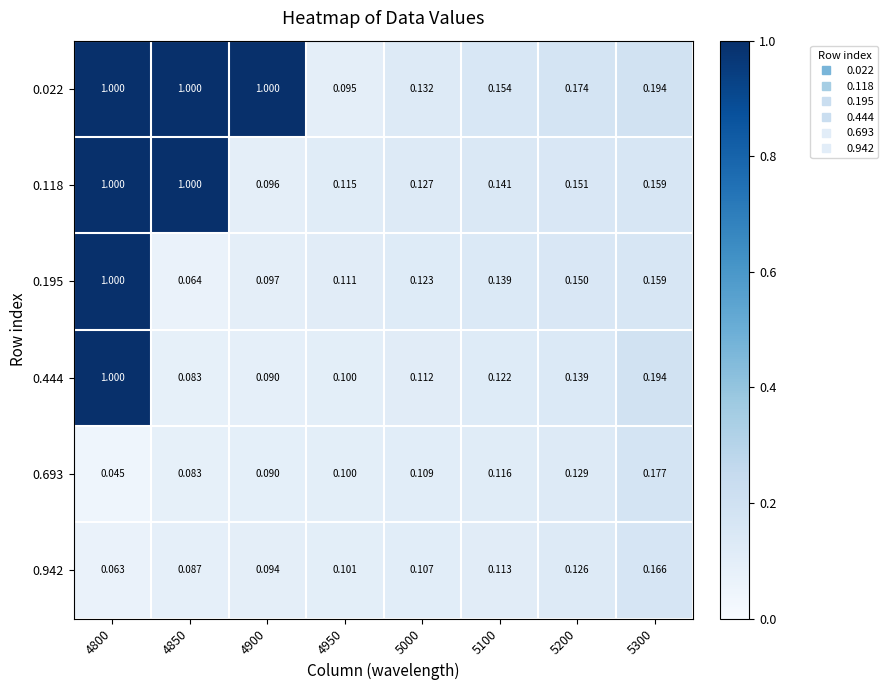

Is the value of 0.022 at 5100 greater than the value of 0.693 at 5200?

Yes